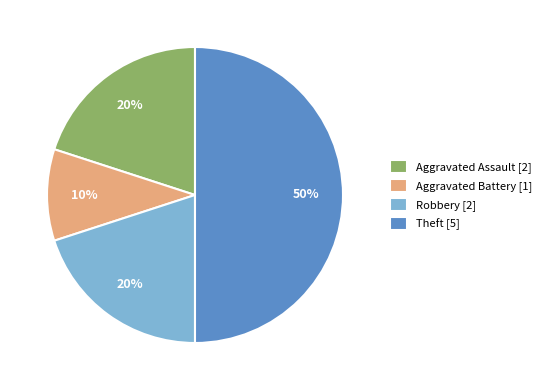

To the nearest percent, what is the average slice percentage?

25%